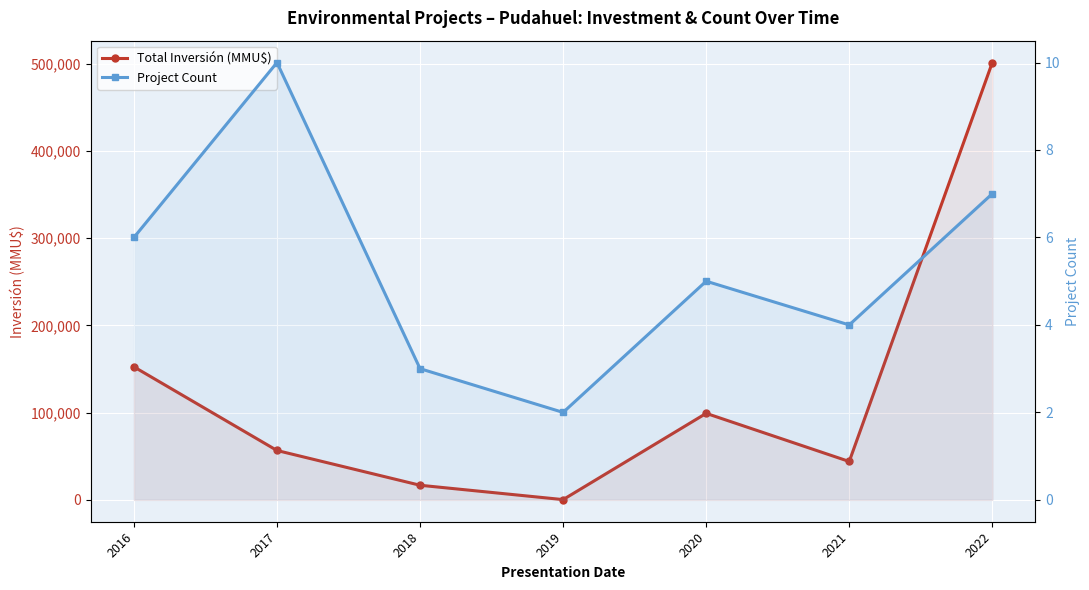

Where is the first local minimum for Project Count?

2019